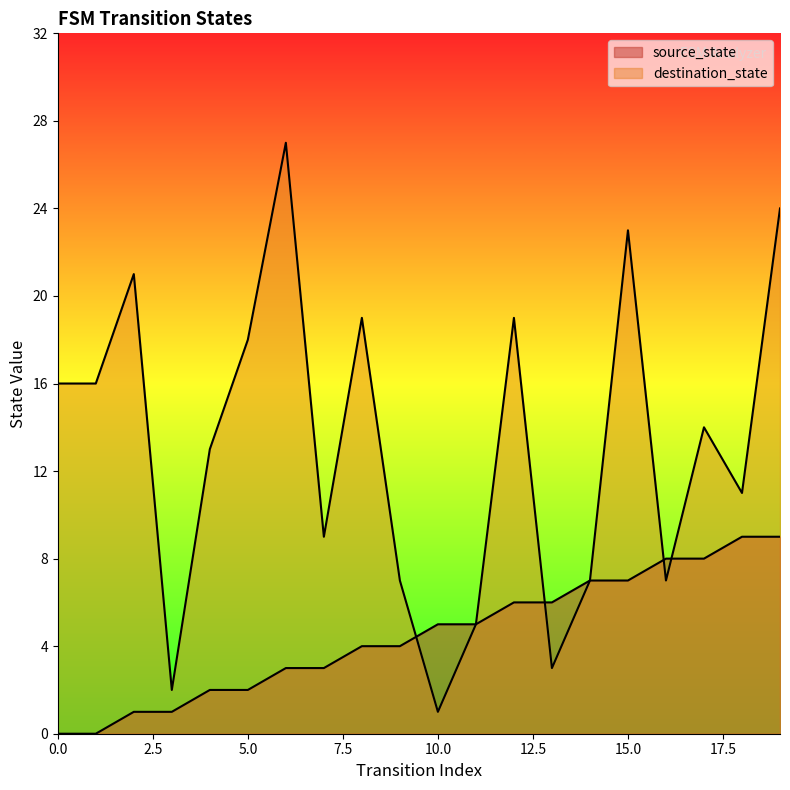

Between 8 and 11, which series saw the biggest shift?

destination_state